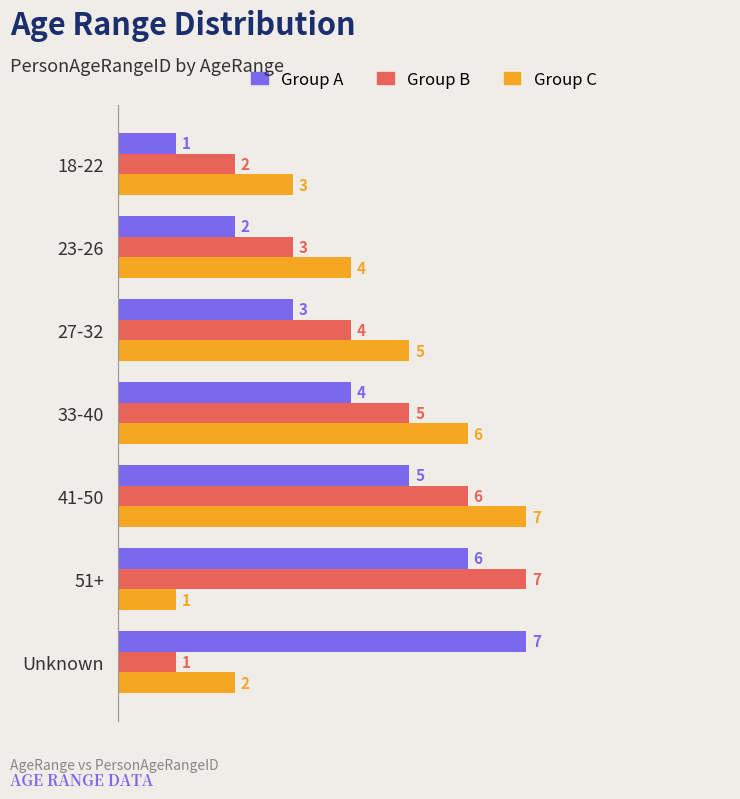

At which label is Group C closest to 4?

23-26